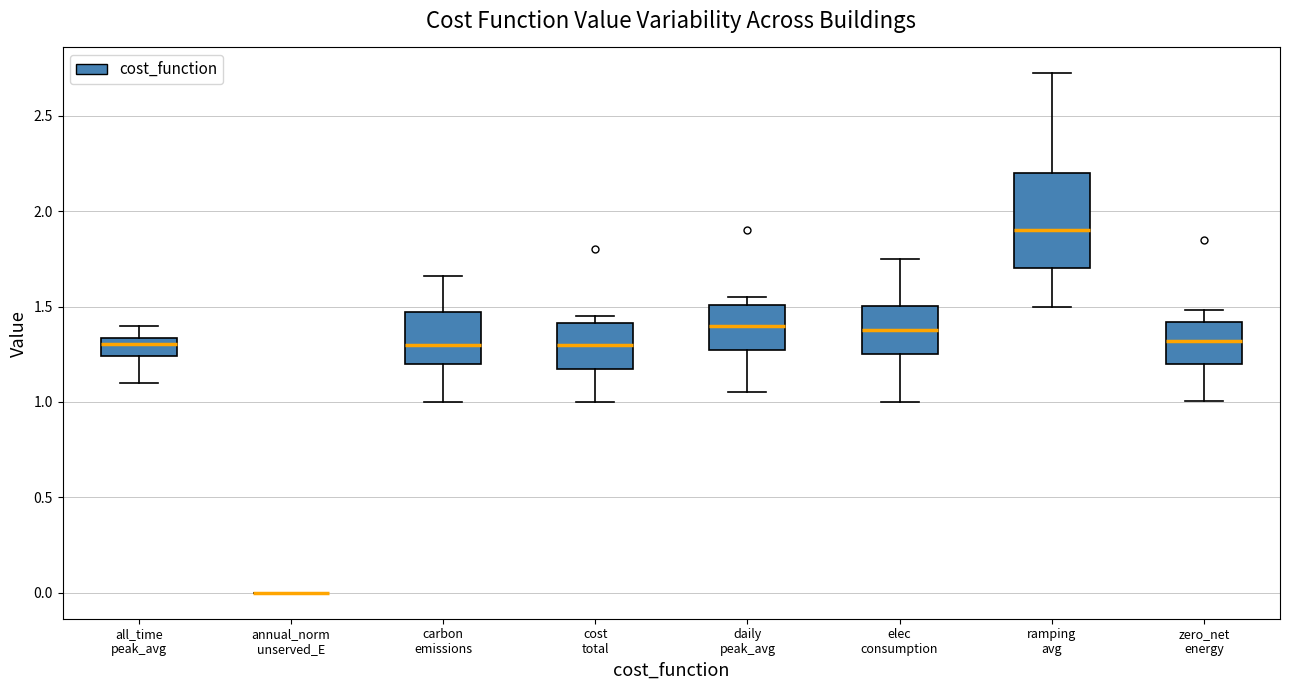

Which box is the tallest, from its lower edge to its upper edge?

ramping avg